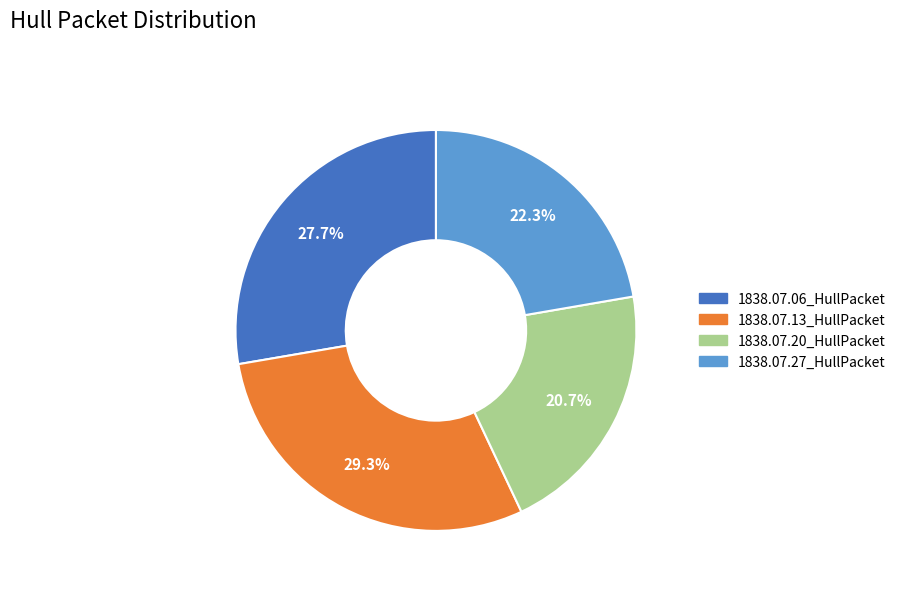

Which category has the smallest portion of the pie?

1838.07.20_HullPacket